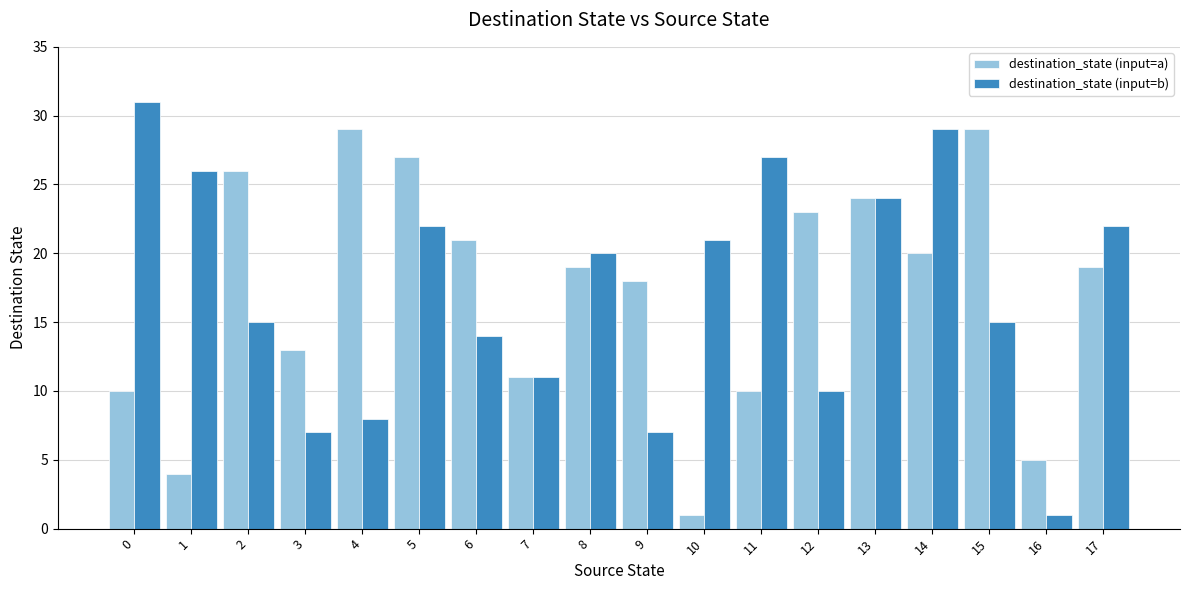

What is the sum of all destination_state (input=a) values?

309